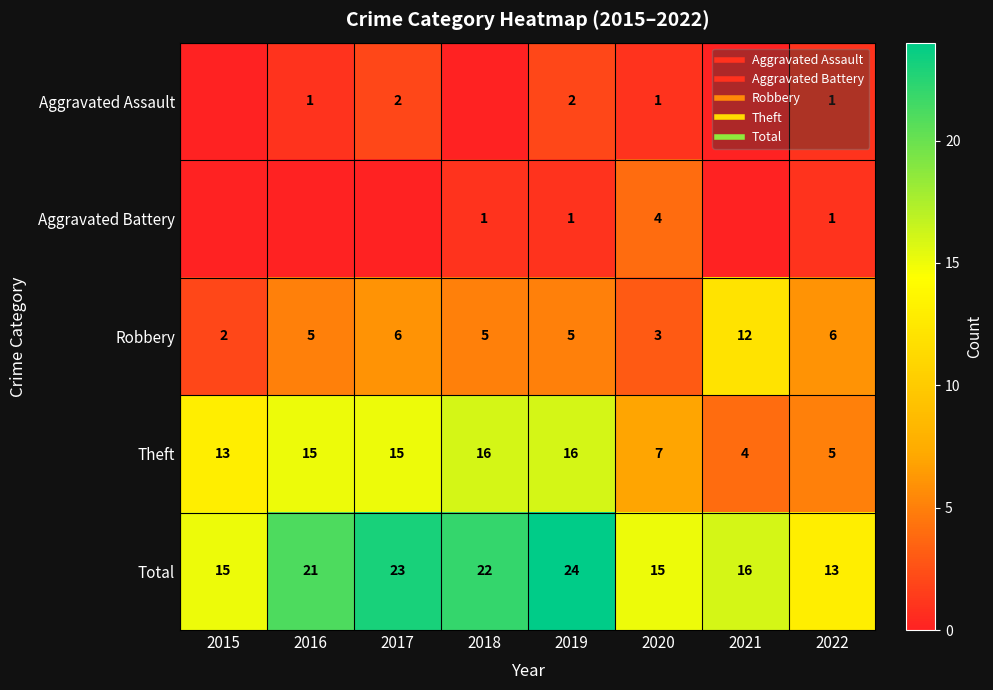

At which label does Theft reach its peak?

2018